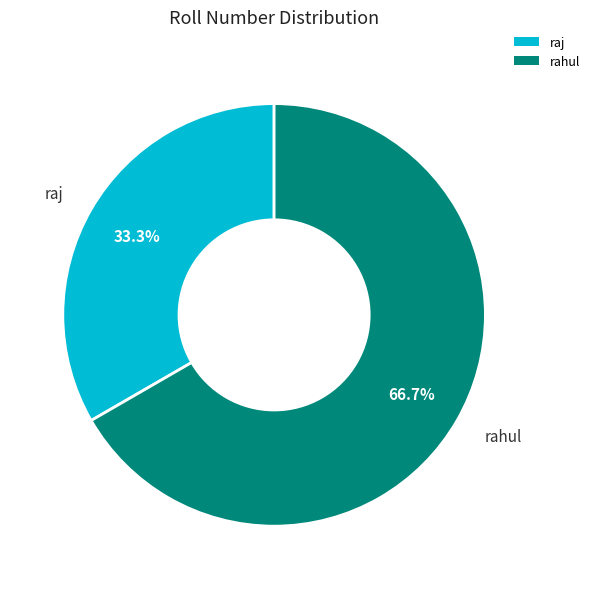

Which category has the smallest portion of the pie?

raj